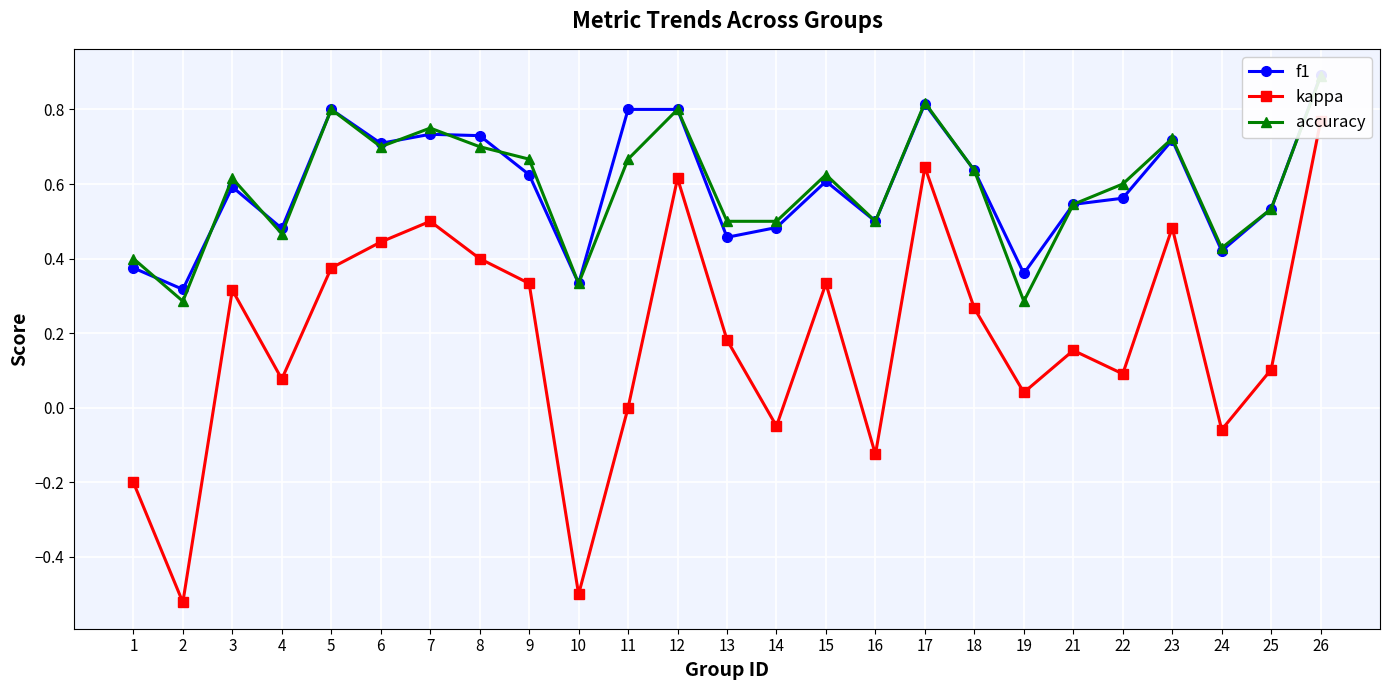

Between 16 and 19, which series saw the biggest shift?

accuracy